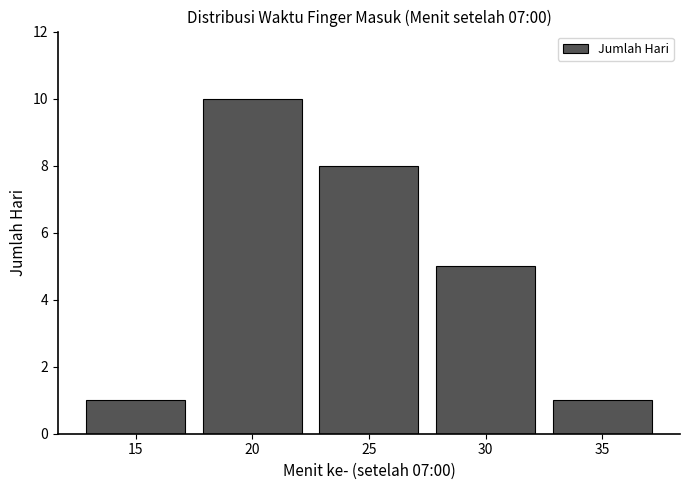

Reading left to right, transcribe all the data shown in this chart.

15=1	20=10	25=8	30=5	35=1